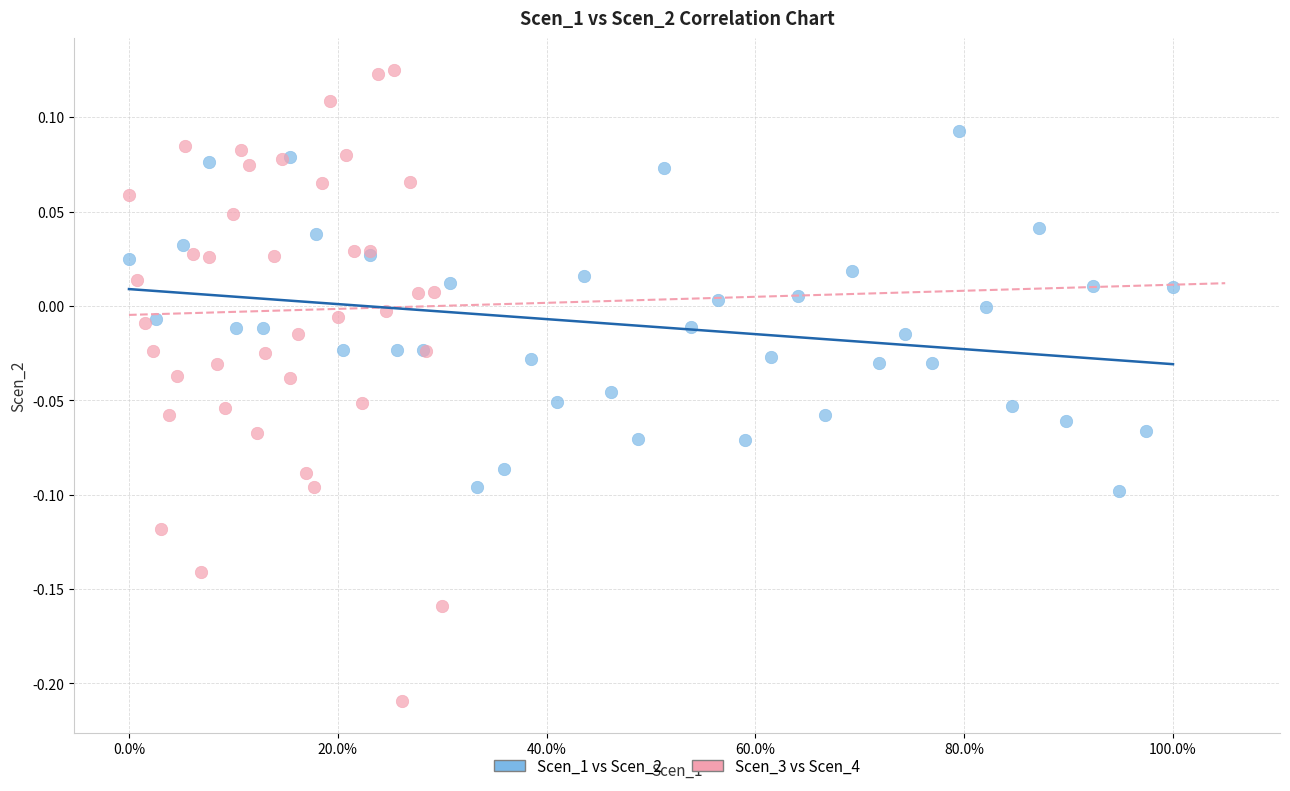

Which series reaches the maximum Y coordinate?

Scen_3 vs Scen_4